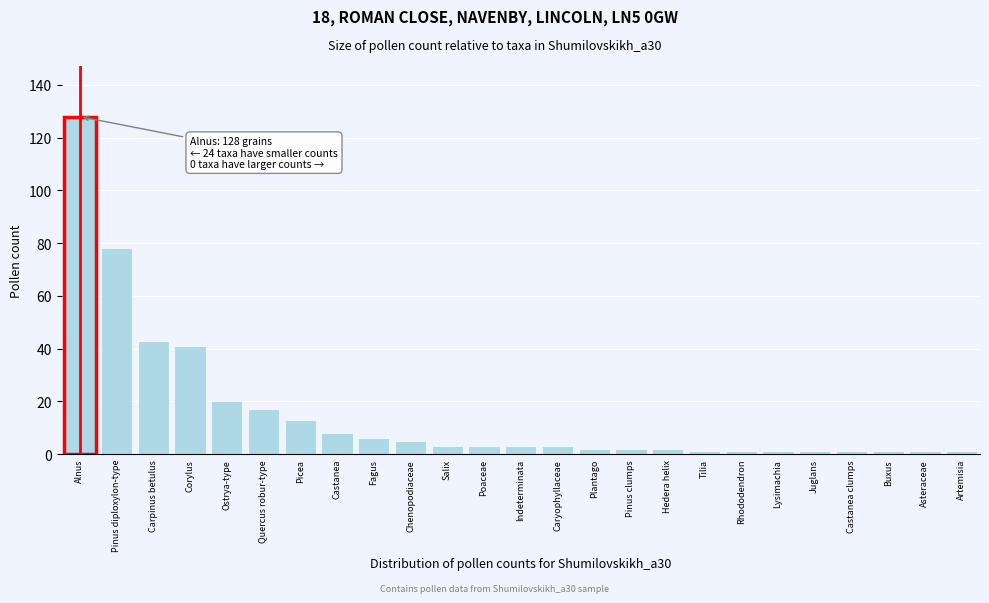

Reading left to right, list all the values displayed in this chart.

Alnus=128	Pinus diploxylon-type=78	Carpinus betulus=43	Corylus=41	Ostrya-type=20	Quercus robur-type=17	Picea=13	Castanea=8	Fagus=6	Chenopodiaceae=5	Salix=3	Poaceae=3	Indeterminata=3	Caryophyllaceae=3	Plantago=2	Pinus clumps=2	Hedera helix=2	Tilia=1	Rhododendron=1	Lysimachia=1	Juglans=1	Castanea clumps=1	Buxus=1	Asteraceae=1	Artemisia=1